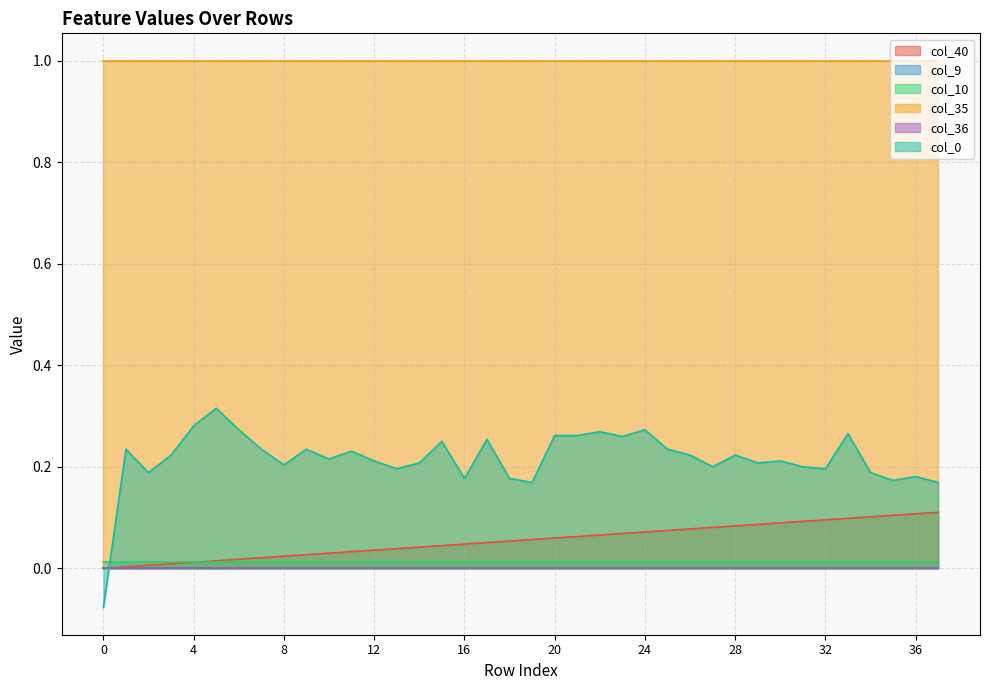

What is the average value of the col_40 series?

0.1